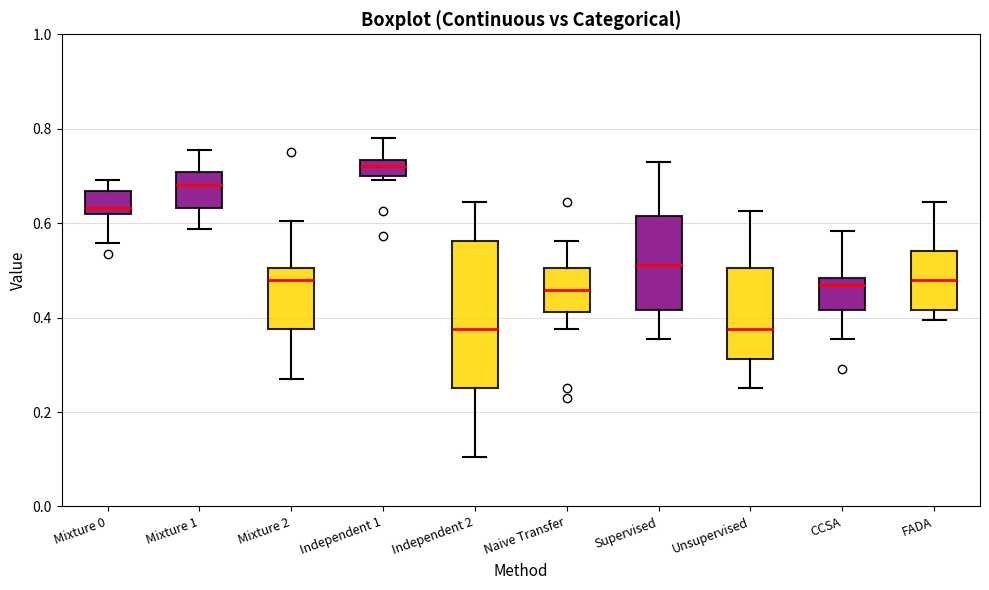

Reading left to right, read every box against the y-axis: the position of its median line, the range the box covers, and the ends of its whiskers. The values are not printed on the chart, so give them approximately, as read against the axis.

Mixture 0: median 0.64, box 0.62 to 0.66, whiskers 0.56 to 0.70
Mixture 1: median 0.68, box 0.64 to 0.70, whiskers 0.58 to 0.76
Mixture 2: median 0.48, box 0.38 to 0.50, whiskers 0.28 to 0.60
Independent 1: median 0.72, box 0.70 to 0.74, whiskers 0.70 (just below the box's lower edge) to 0.78
Independent 2: median 0.38, box 0.26 to 0.56, whiskers 0.10 to 0.64
Naive Transfer: median 0.46, box 0.42 to 0.50, whiskers 0.38 to 0.56
Supervised: median 0.52, box 0.42 to 0.62, whiskers 0.36 to 0.72
Unsupervised: median 0.38, box 0.32 to 0.50, whiskers 0.26 to 0.62
CCSA: median 0.46, box 0.42 to 0.48, whiskers 0.36 to 0.58
FADA: median 0.48, box 0.42 to 0.54, whiskers 0.40 to 0.64